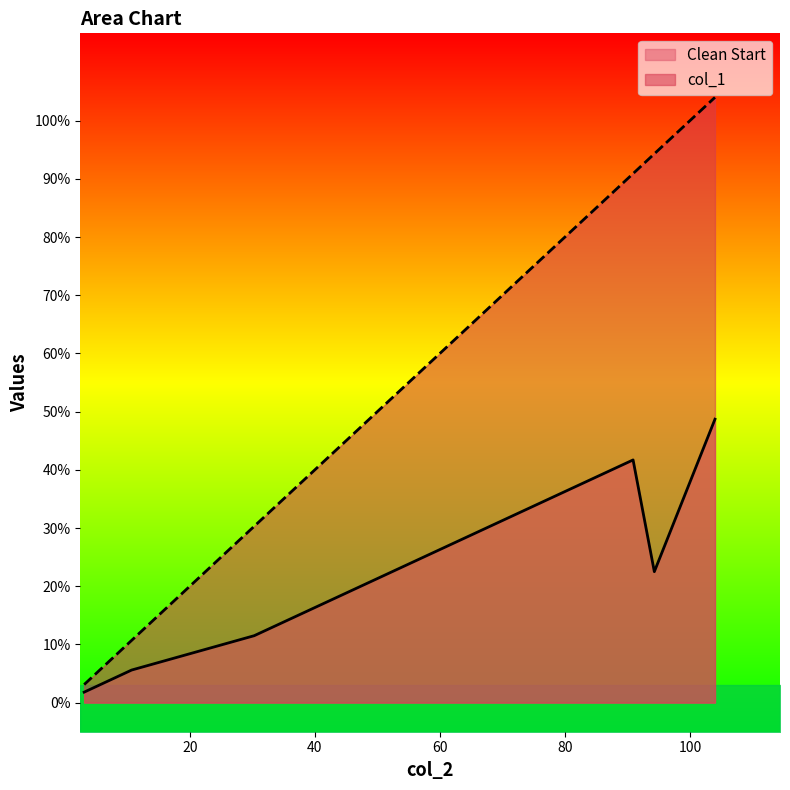

Is the value of col_1 at 0.249 greater than the value of Clean Start at 104.0?

No